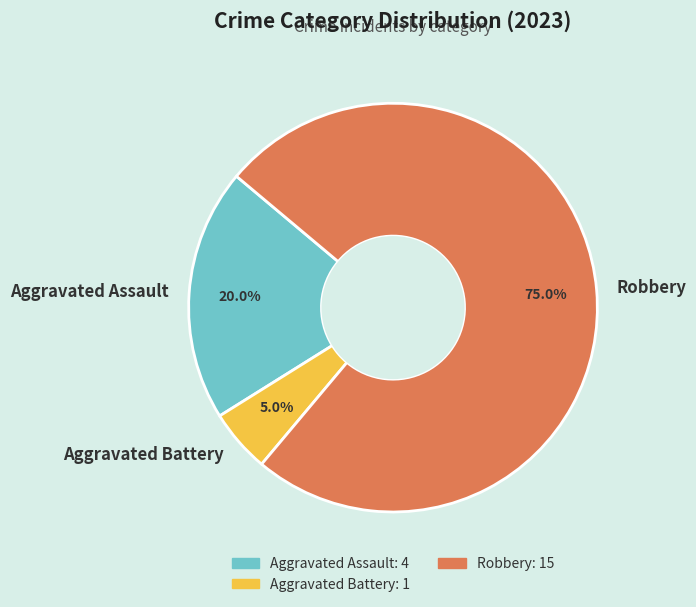

Which has a higher value, Robbery or Aggravated Battery?

Robbery